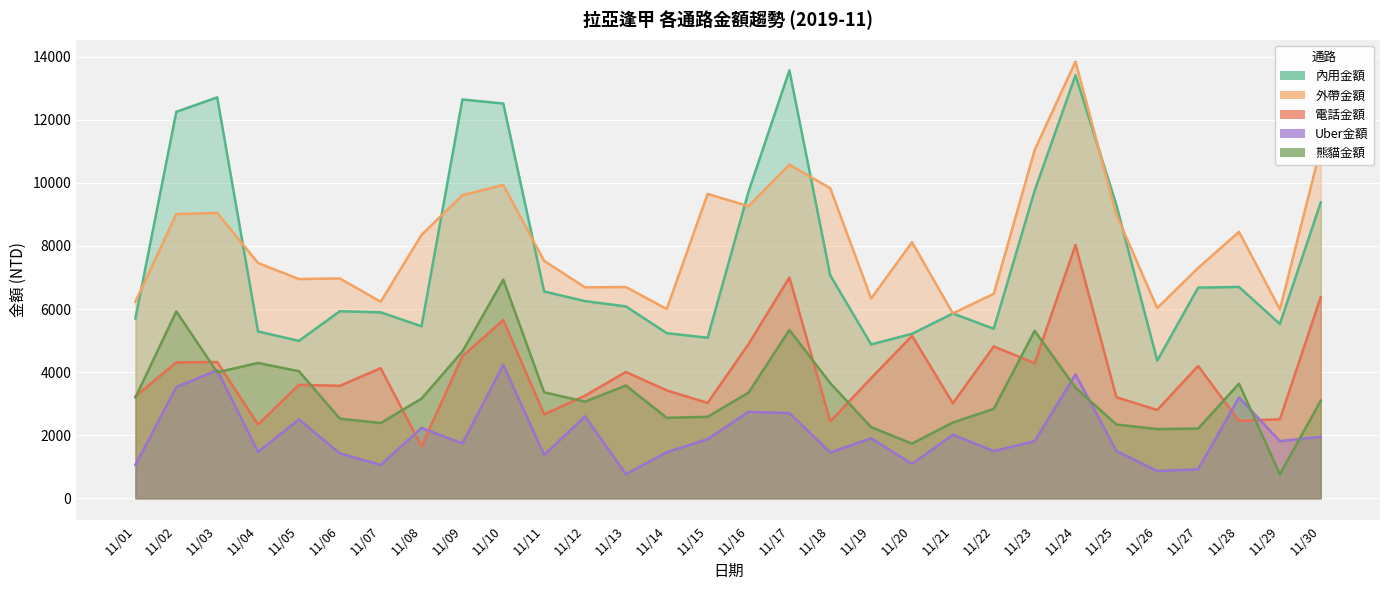

How many interior local peaks does the 內用金額 series have?

7